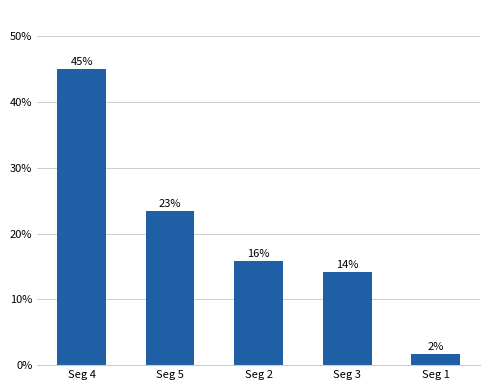

What is the minimum value shown in the chart?

1.7